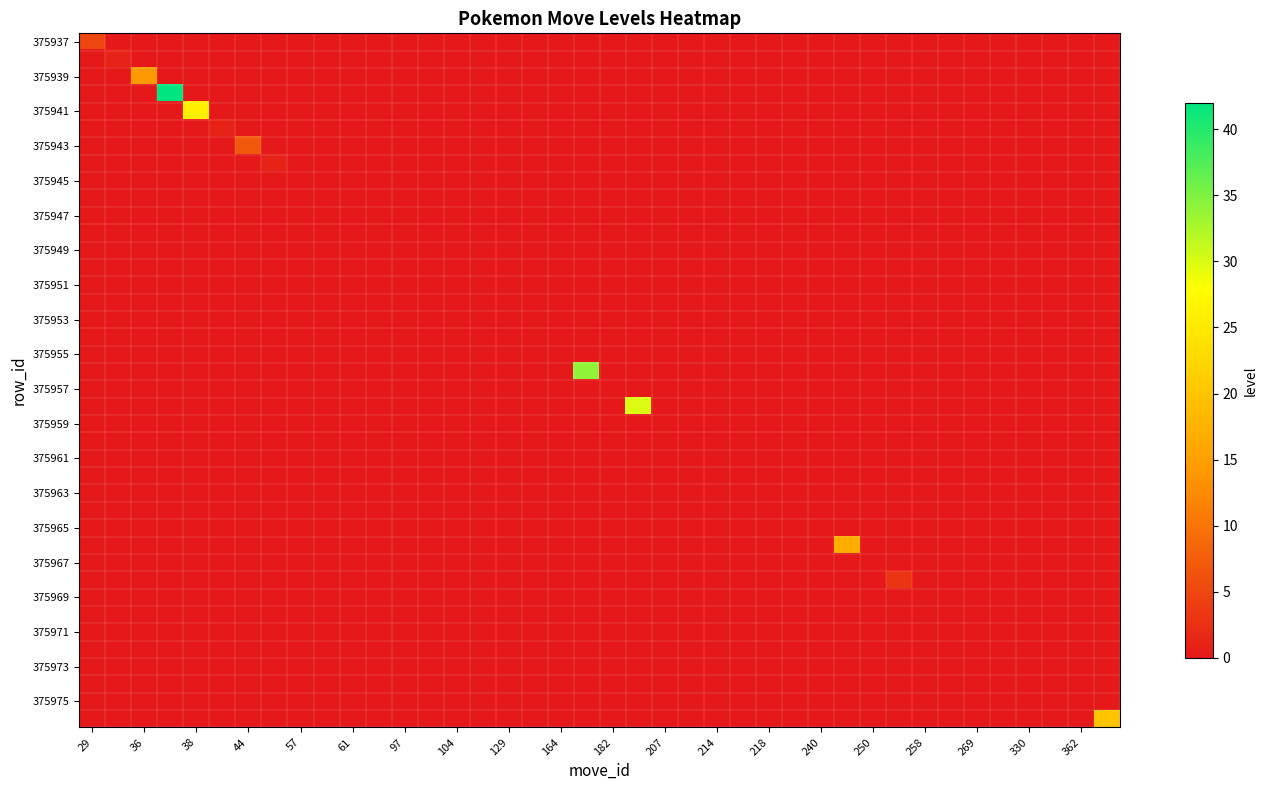

At how many categories does at least one series exceed 9?

7